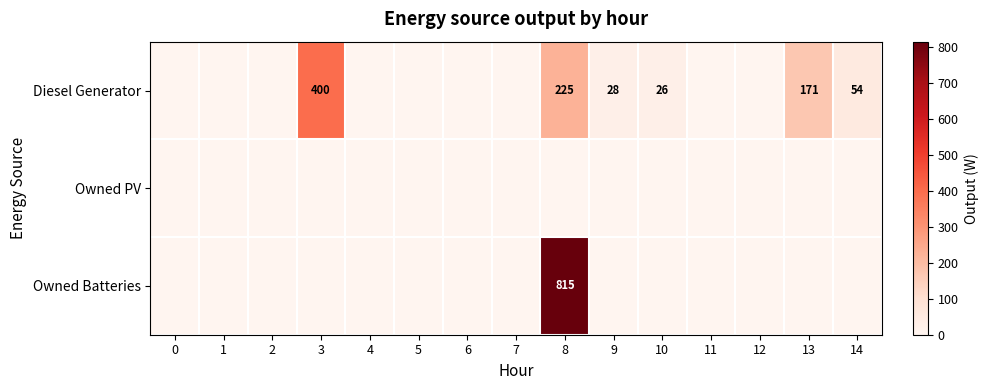

At how many categories does at least one series exceed 4?

6